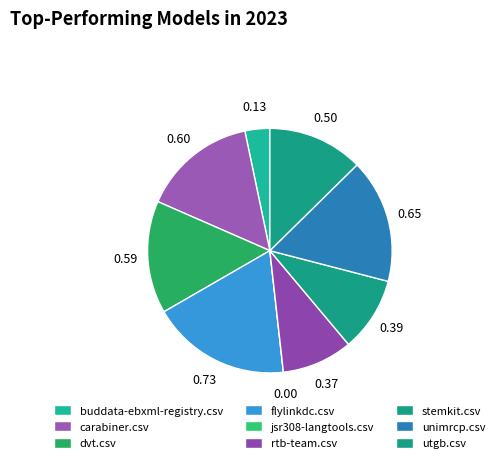

To the nearest percent, what is the difference between the unimrcp.csv and carabiner.csv slice percentages?

1%